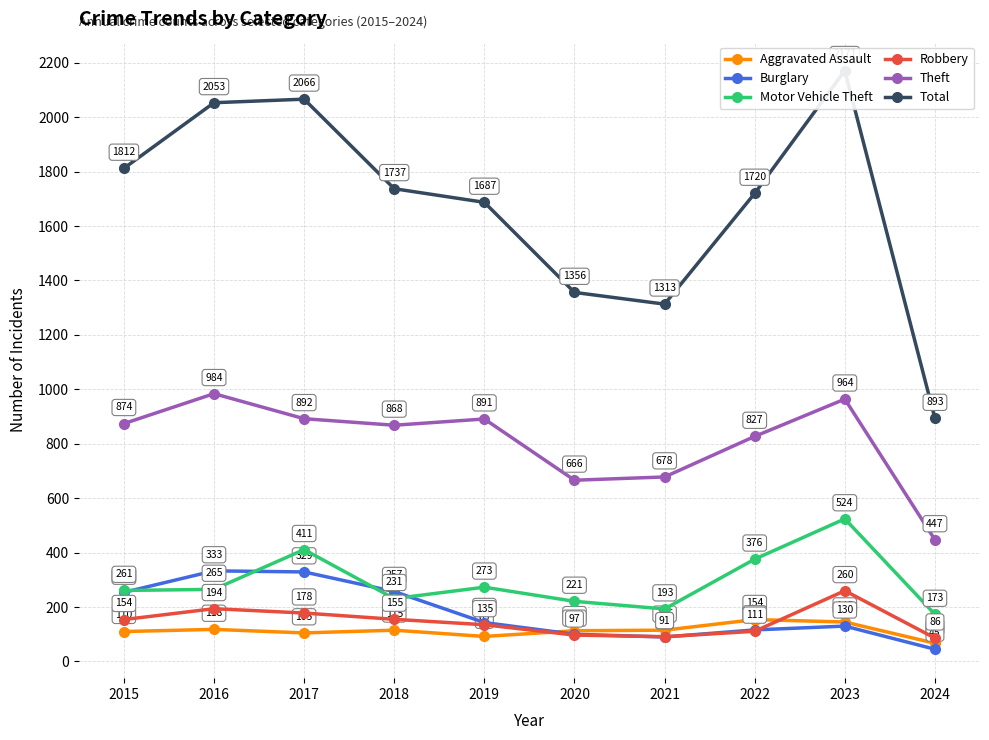

Which series has the largest range (max minus min)?

Total